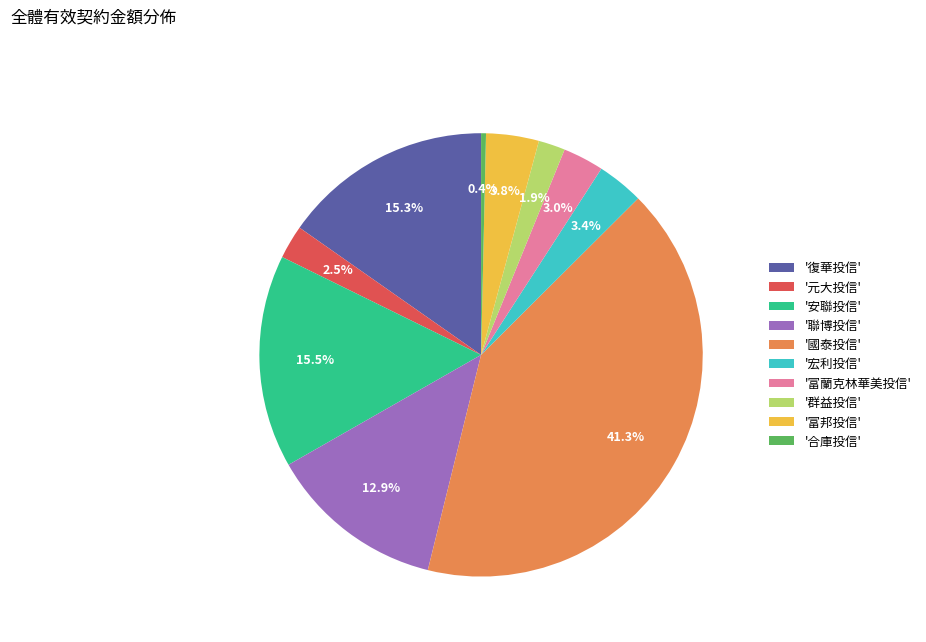

Which category has the biggest portion of the pie?

'國泰投信'